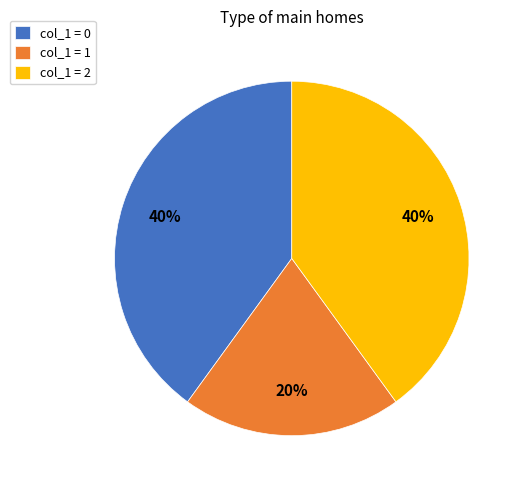

The col_1 = 1 slice represents 26% of the pie. True or false?

False